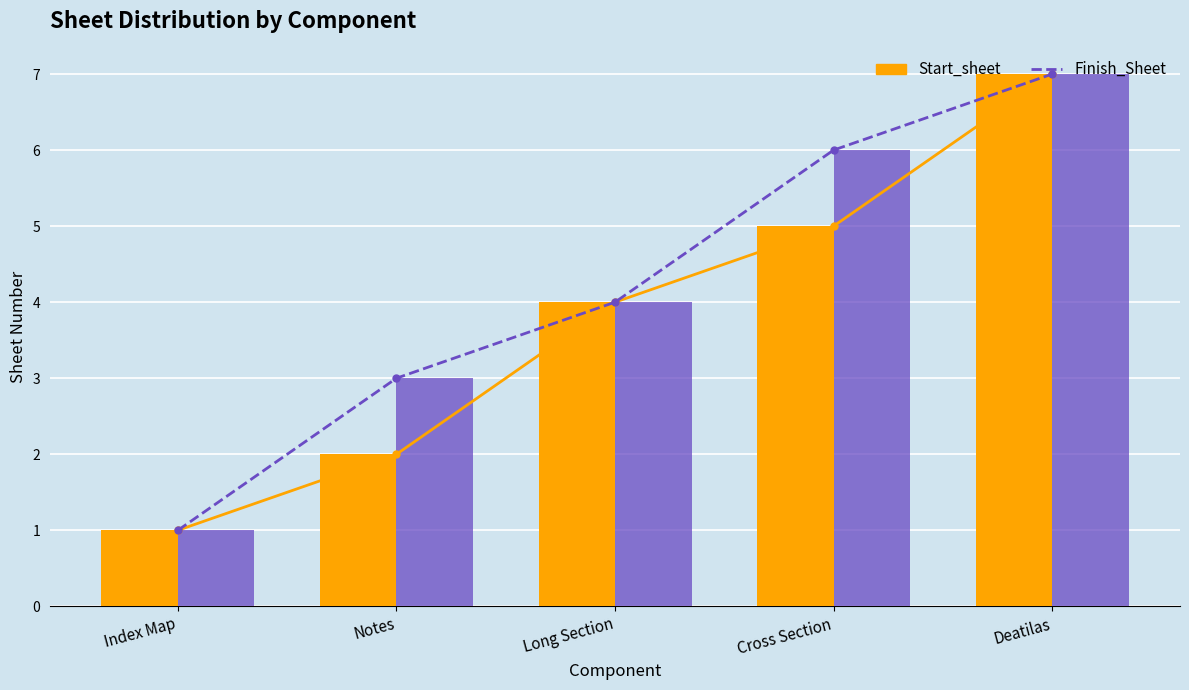

Reading right to left, extract all data points from this chart.

Start_sheet: 7	5	4	2	1
Finish_Sheet: 7	6	4	3	1